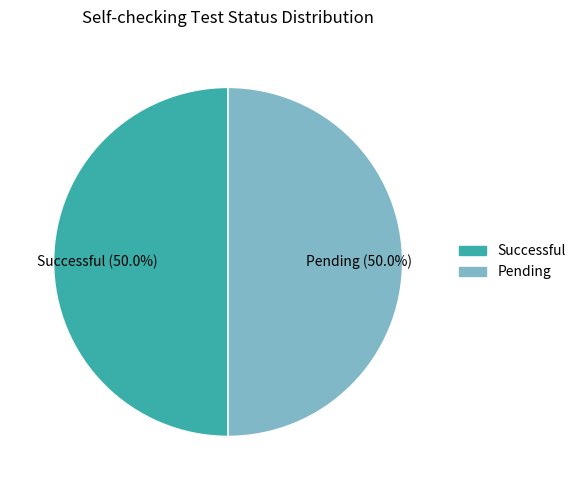

To the nearest percent, what is the combined percentage of Pending and Successful?

100%